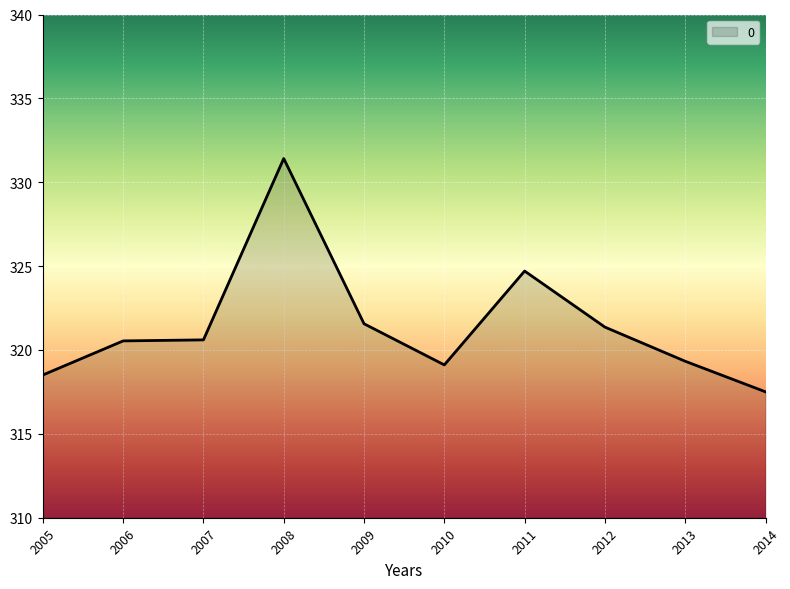

Where does the data first go above 320?

2006